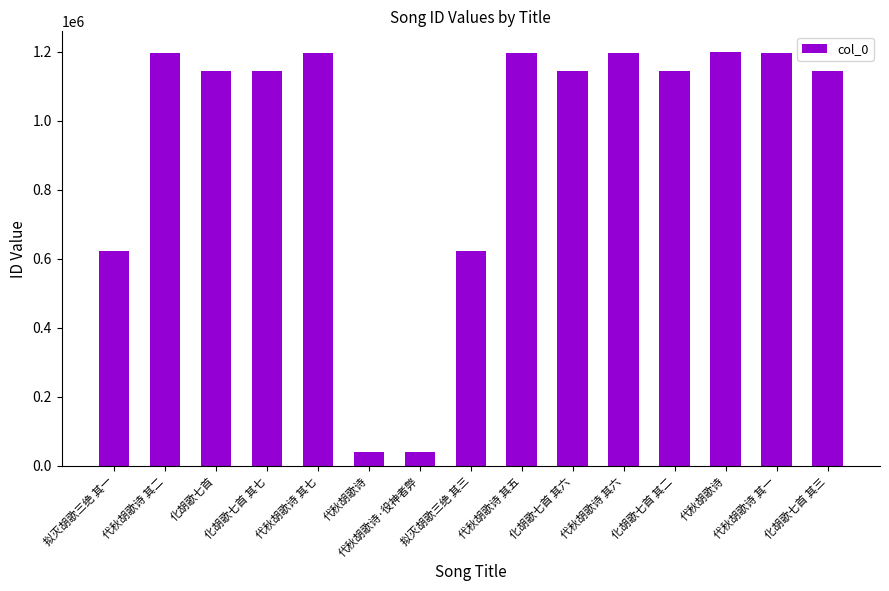

Count the number of data series in this chart.

1